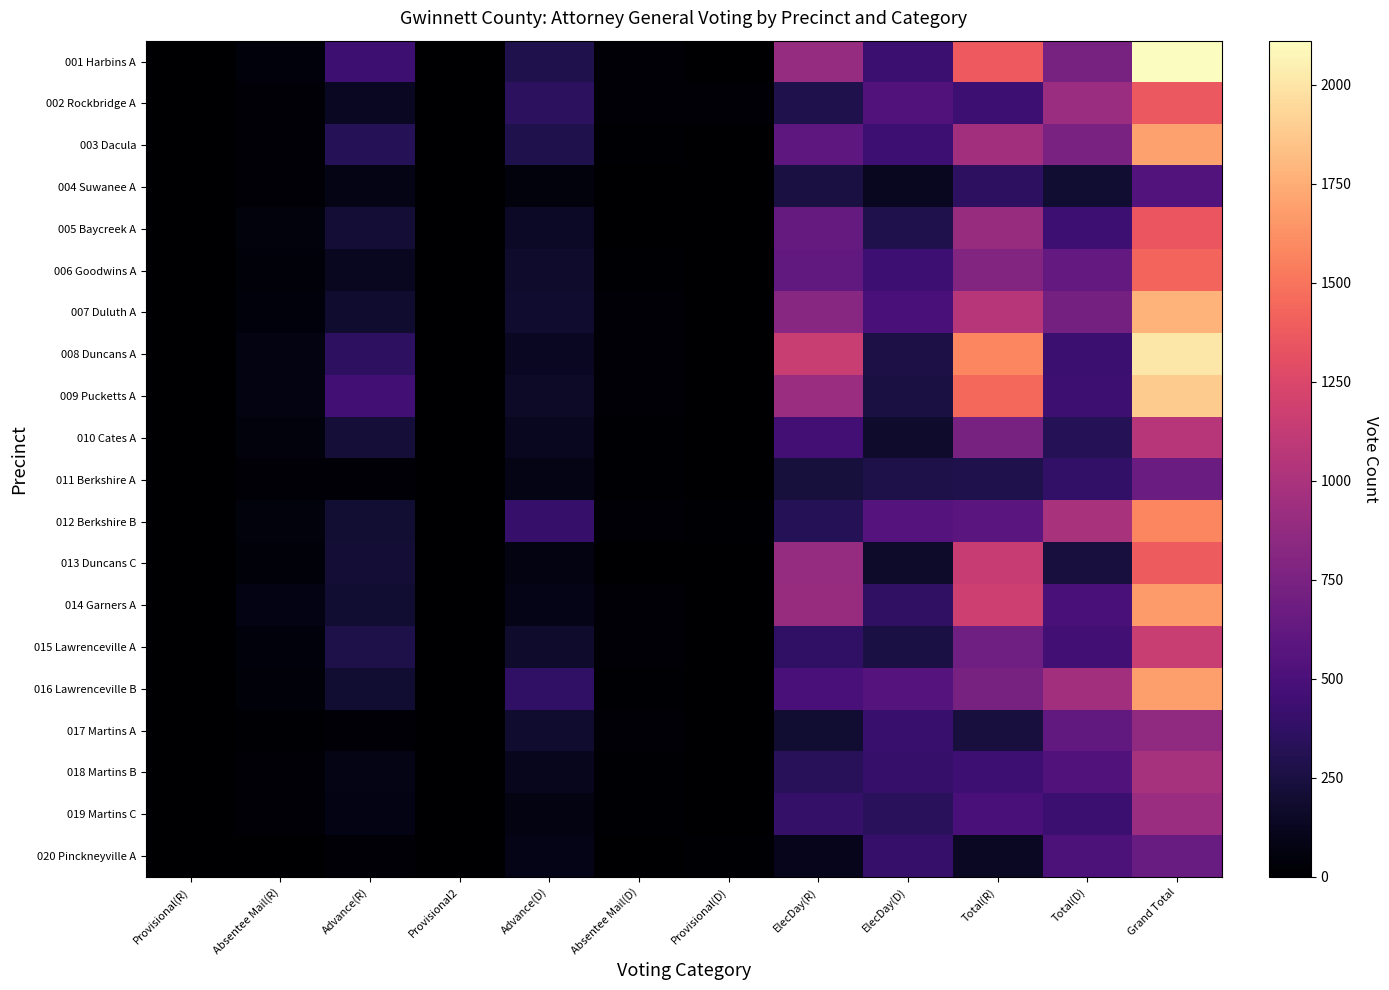

Reading right to left, transcribe all the data shown in this chart.

001 Harbins A: Grand Total=2111	Total(D)=734	Total(R)=1377	ElecDay(D)=423	ElecDay(R)=894	Provisional(D)=4	Absentee Mail(D)=20	Advance(D)=287	Provisional2=5	Advance(R)=433	Absentee Mail(R)=45	Provisional(R)=5
002 Rockbridge A: Grand Total=1365	Total(D)=920	Total(R)=445	ElecDay(D)=536	ElecDay(R)=283	Provisional(D)=19	Absentee Mail(D)=17	Advance(D)=348	Provisional2=2	Advance(R)=134	Absentee Mail(R)=26	Provisional(R)=2
003 Dacula: Grand Total=1698	Total(D)=746	Total(R)=952	ElecDay(D)=443	ElecDay(R)=604	Provisional(D)=6	Absentee Mail(D)=14	Advance(D)=283	Provisional2=2	Advance(R)=318	Absentee Mail(R)=28	Provisional(R)=2
004 Suwanee A: Grand Total=549	Total(D)=191	Total(R)=358	ElecDay(D)=124	ElecDay(R)=250	Provisional(D)=5	Absentee Mail(D)=7	Advance(D)=55	Provisional2=3	Advance(R)=85	Absentee Mail(R)=20	Provisional(R)=3
005 Baycreek A: Grand Total=1347	Total(D)=442	Total(R)=905	ElecDay(D)=282	ElecDay(R)=636	Provisional(D)=2	Absentee Mail(D)=7	Advance(D)=151	Provisional2=2	Advance(R)=212	Absentee Mail(R)=55	Provisional(R)=2
006 Goodwins A: Grand Total=1428	Total(D)=634	Total(R)=794	ElecDay(D)=440	ElecDay(R)=626	Provisional(D)=1	Absentee Mail(D)=16	Advance(D)=177	Provisional2=2	Advance(R)=125	Absentee Mail(R)=41	Provisional(R)=2
007 Duluth A: Grand Total=1776	Total(D)=718	Total(R)=1058	ElecDay(D)=502	ElecDay(R)=817	Provisional(D)=4	Absentee Mail(D)=26	Advance(D)=186	Provisional2=8	Advance(R)=187	Absentee Mail(R)=46	Provisional(R)=8
008 Duncans A: Grand Total=2004	Total(D)=422	Total(R)=1582	ElecDay(D)=267	ElecDay(R)=1147	Provisional(D)=1	Absentee Mail(D)=21	Advance(D)=133	Provisional2=3	Advance(R)=359	Absentee Mail(R)=73	Provisional(R)=3
009 Pucketts A: Grand Total=1881	Total(D)=435	Total(R)=1446	ElecDay(D)=254	ElecDay(R)=916	Provisional(D)=1	Absentee Mail(D)=17	Advance(D)=163	Provisional2=2	Advance(R)=455	Absentee Mail(R)=73	Provisional(R)=2
010 Cates A: Grand Total=1059	Total(D)=320	Total(R)=739	ElecDay(D)=177	ElecDay(R)=465	Provisional(D)=0	Absentee Mail(D)=12	Advance(D)=131	Provisional2=4	Advance(R)=217	Absentee Mail(R)=53	Provisional(R)=4
011 Berkshire A: Grand Total=669	Total(D)=384	Total(R)=285	ElecDay(D)=278	ElecDay(R)=239	Provisional(D)=5	Absentee Mail(D)=11	Advance(D)=90	Provisional2=3	Advance(R)=21	Absentee Mail(R)=22	Provisional(R)=3
012 Berkshire B: Grand Total=1576	Total(D)=994	Total(R)=582	ElecDay(D)=560	ElecDay(R)=320	Provisional(D)=12	Absentee Mail(D)=21	Advance(D)=401	Provisional2=2	Advance(R)=205	Absentee Mail(R)=54	Provisional(R)=2
013 Duncans C: Grand Total=1382	Total(D)=242	Total(R)=1140	ElecDay(D)=169	ElecDay(R)=896	Provisional(D)=1	Absentee Mail(D)=6	Advance(D)=66	Provisional2=3	Advance(R)=208	Absentee Mail(R)=33	Provisional(R)=3
014 Garners A: Grand Total=1667	Total(D)=490	Total(R)=1177	ElecDay(D)=371	ElecDay(R)=906	Provisional(D)=2	Absentee Mail(D)=19	Advance(D)=98	Provisional2=2	Advance(R)=193	Absentee Mail(R)=76	Provisional(R)=2
015 Lawrenceville A: Grand Total=1152	Total(D)=455	Total(R)=697	ElecDay(D)=258	ElecDay(R)=378	Provisional(D)=3	Absentee Mail(D)=17	Advance(D)=177	Provisional2=2	Advance(R)=273	Absentee Mail(R)=44	Provisional(R)=2
016 Lawrenceville B: Grand Total=1687	Total(D)=951	Total(R)=736	ElecDay(D)=557	ElecDay(R)=501	Provisional(D)=1	Absentee Mail(D)=16	Advance(D)=377	Provisional2=2	Advance(R)=197	Absentee Mail(R)=36	Provisional(R)=2
017 Martins A: Grand Total=860	Total(D)=620	Total(R)=240	ElecDay(D)=413	ElecDay(R)=192	Provisional(D)=6	Absentee Mail(D)=17	Advance(D)=184	Provisional2=5	Advance(R)=32	Absentee Mail(R)=11	Provisional(R)=5
018 Martins B: Grand Total=978	Total(D)=538	Total(R)=440	ElecDay(D)=400	ElecDay(R)=336	Provisional(D)=7	Absentee Mail(D)=13	Advance(D)=118	Provisional2=0	Advance(R)=86	Absentee Mail(R)=18	Provisional(R)=0
019 Martins C: Grand Total=923	Total(D)=426	Total(R)=497	ElecDay(D)=339	ElecDay(R)=392	Provisional(D)=8	Absentee Mail(D)=12	Advance(D)=67	Provisional2=1	Advance(R)=79	Absentee Mail(R)=25	Provisional(R)=1
020 Pinckneyville A: Grand Total=658	Total(D)=512	Total(R)=146	ElecDay(D)=404	ElecDay(R)=112	Provisional(D)=11	Absentee Mail(D)=6	Advance(D)=91	Provisional2=0	Advance(R)=25	Absentee Mail(R)=8	Provisional(R)=0